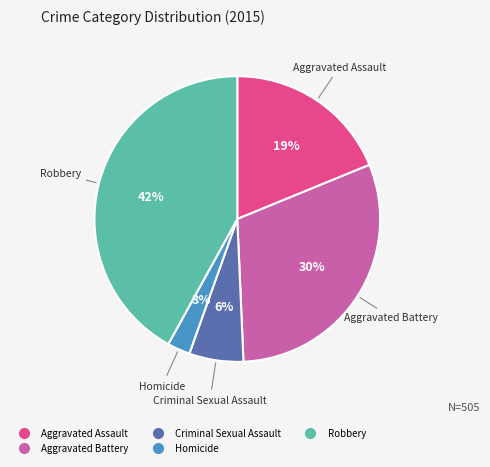

Is it true that Aggravated Assault is 5% of the pie?

False